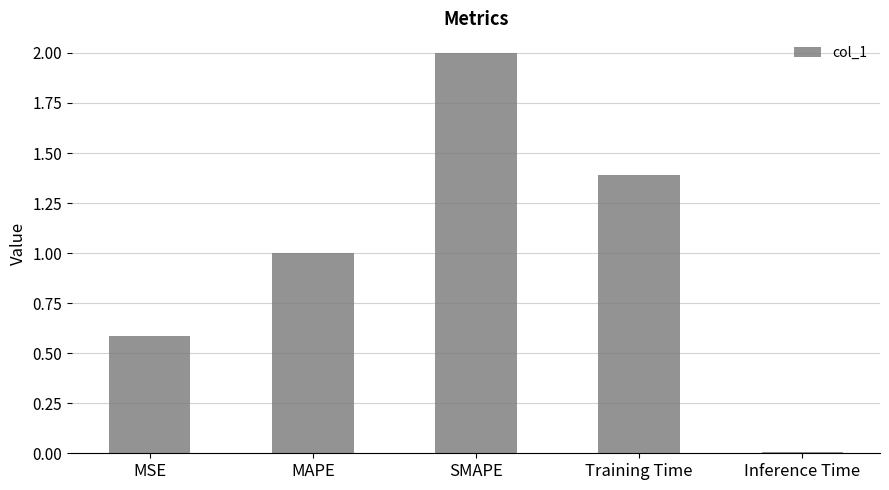

What position from the right is MSE?

5